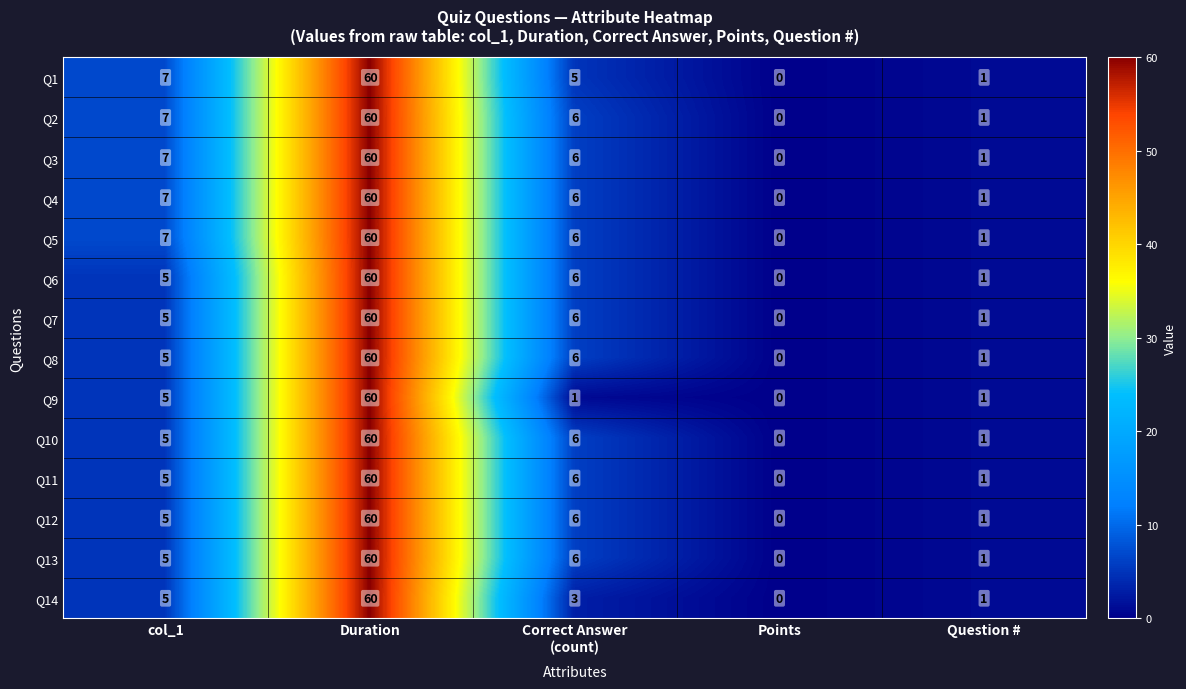

The value of Q10 at Question # is 1. True or false?

True